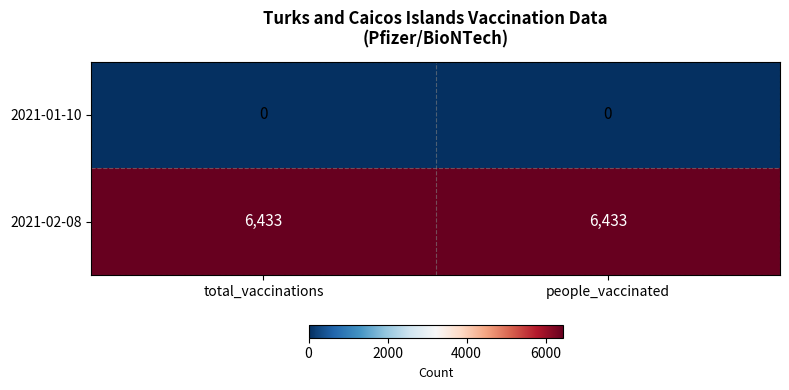

What is the spread (max minus min) of values at people_vaccinated?

6433